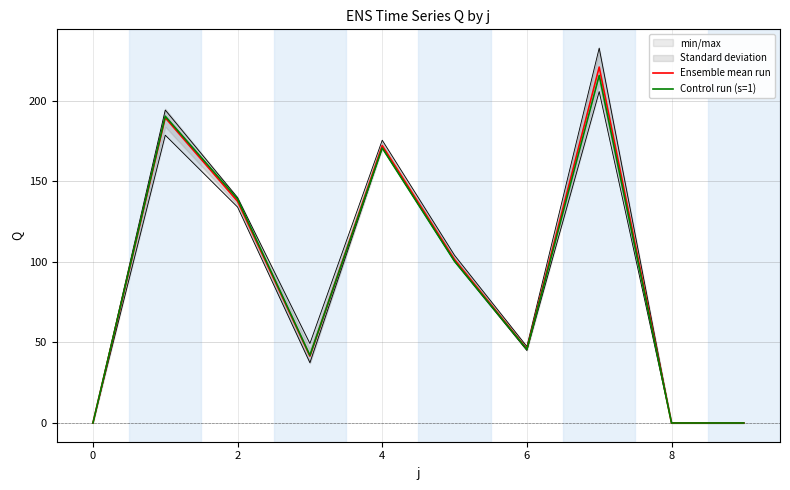

Reading left to right, what are all the values shown in this chart?

Ensemble mean run: 0.0	189.4	137.5	41.5	172.2	101.5	46.0	220.9	0.0	0.0
Control run (s=1): 0.0	190.4	139.0	42.0	170.7	100.4	45.7	215.7	0.0	0.0